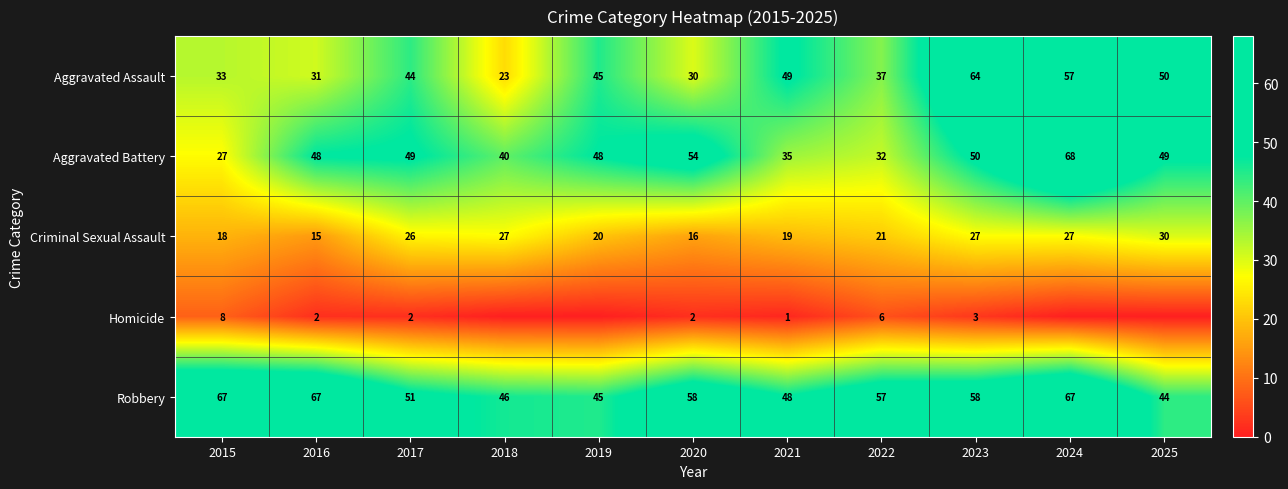

What is the difference between the second highest and minimum values in the Aggravated Assault series?

34